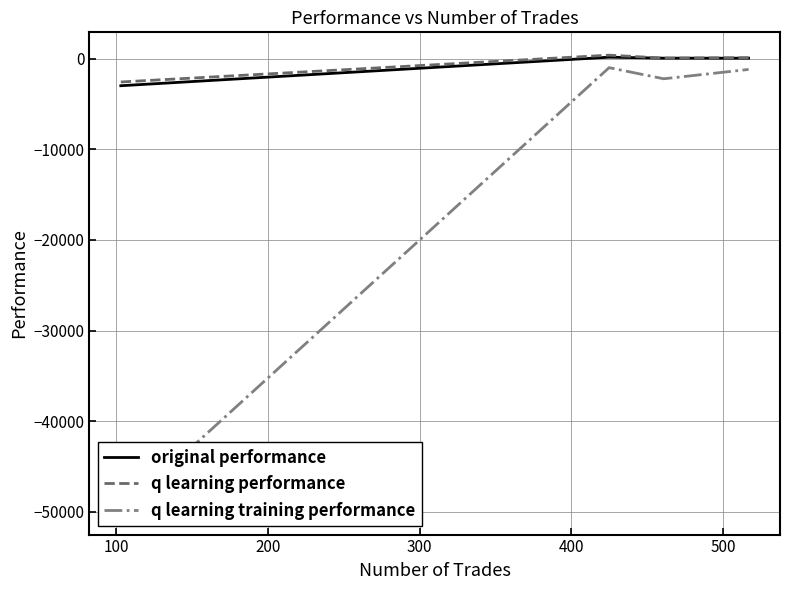

What is the difference between the maximum and minimum values in the q learning performance series?

2960.6